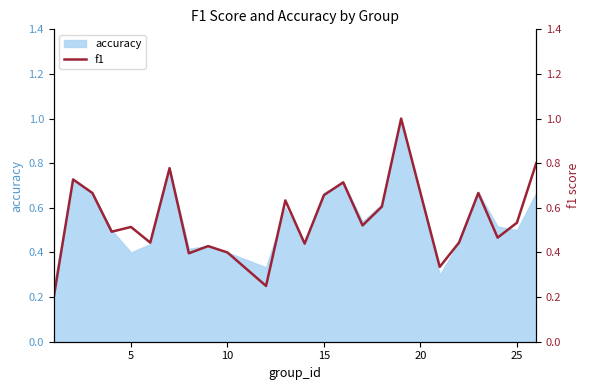

What is the maximum value shown in the chart?

1.0